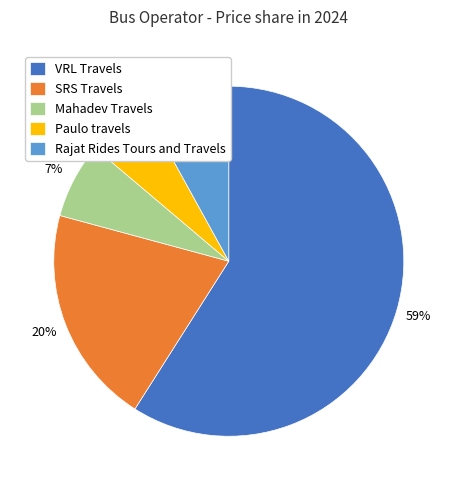

To the nearest percent, what percentage of the pie is Paulo travels?

6%